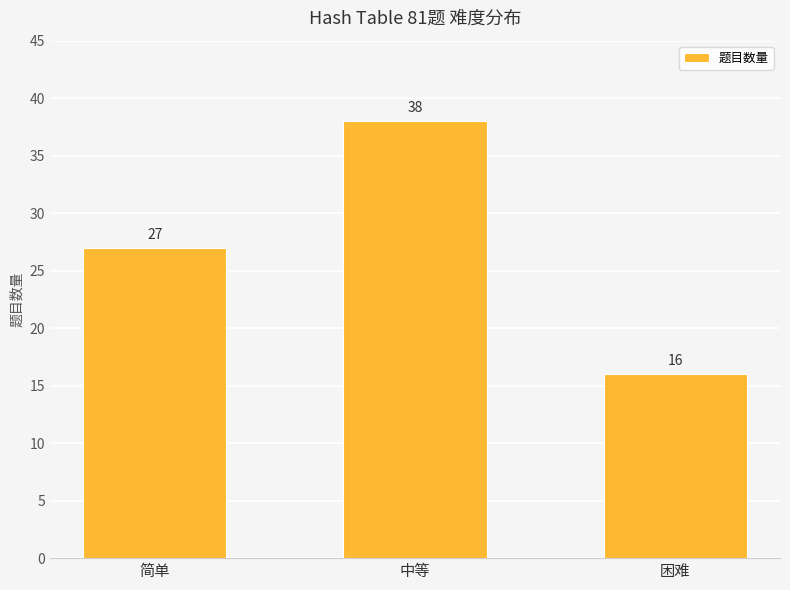

What is the ratio of the value at 中等 to the value at 困难?

2.4